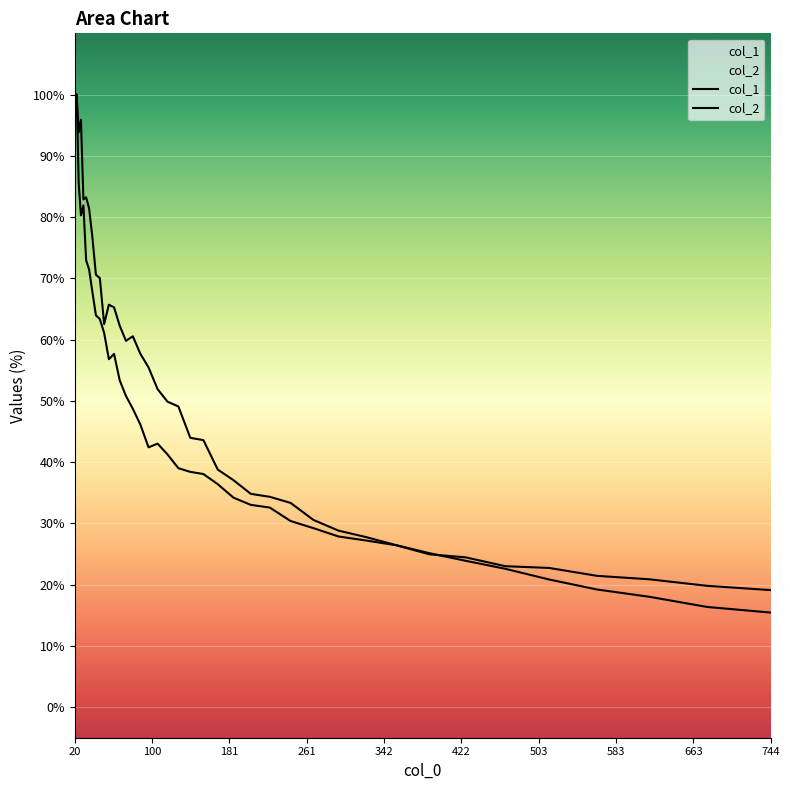

Which series contains the lowest Y value?

col_1